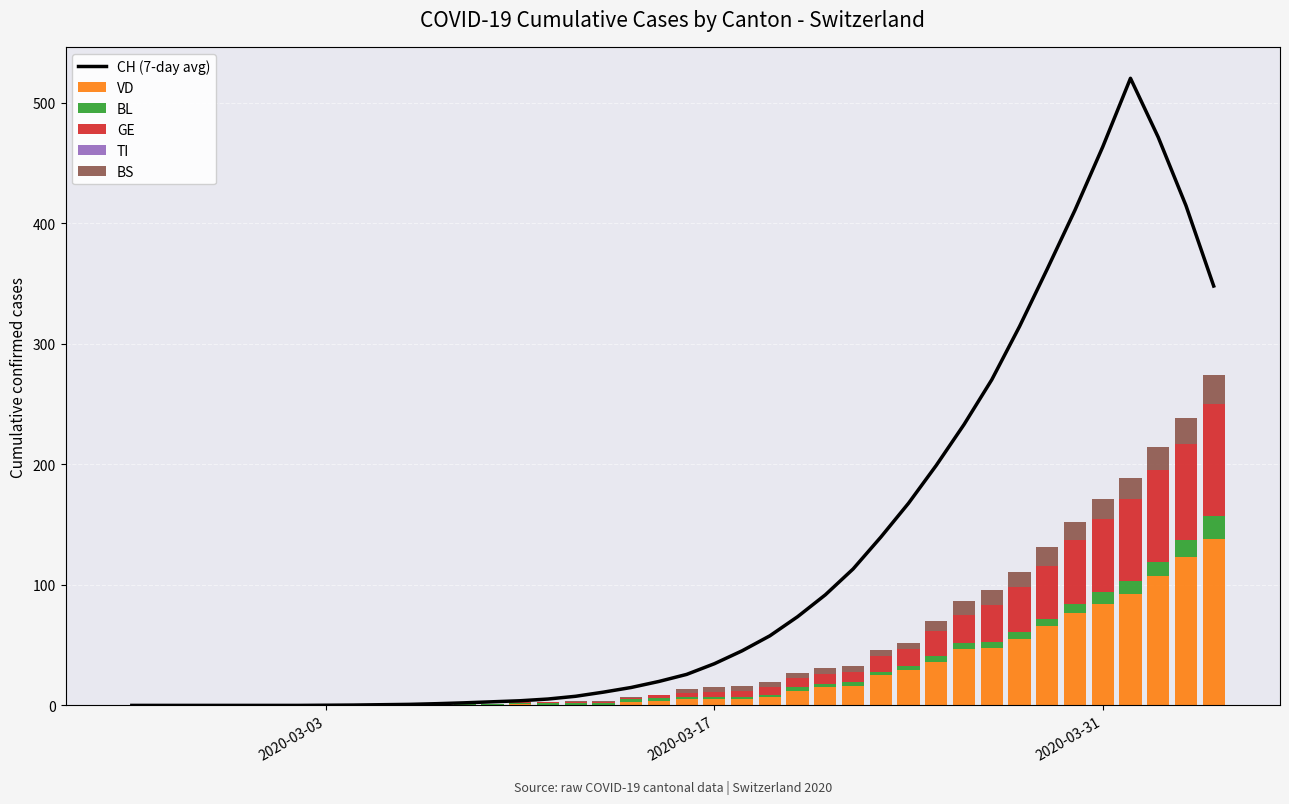

What are all the series names shown in the legend?

CH (7-day avg), VD, BL, GE, TI, BS